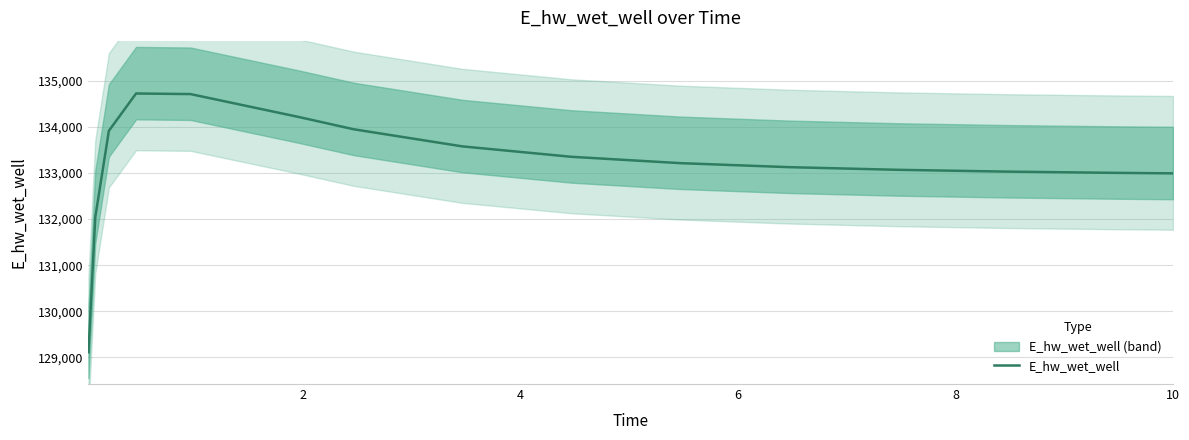

How many distinct data groups are displayed?

1